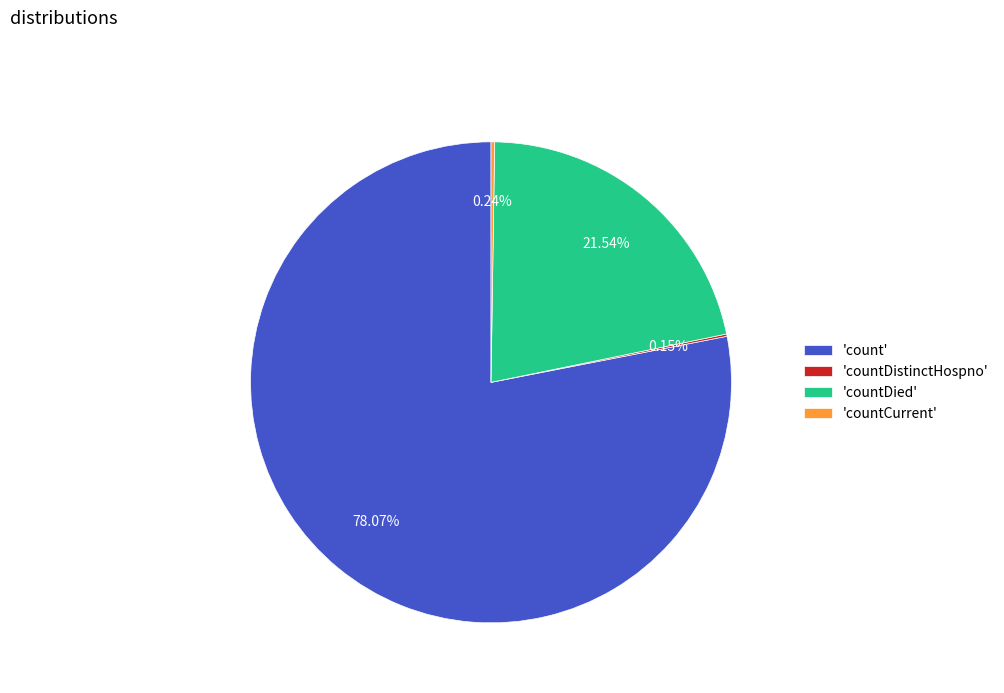

Do 'countDied' and 'count' together represent more than half of the pie?

Yes